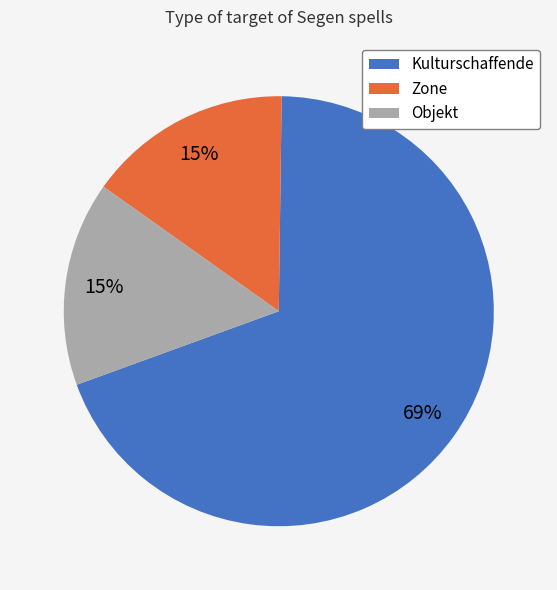

To the nearest percent, what is the average slice percentage?

33%